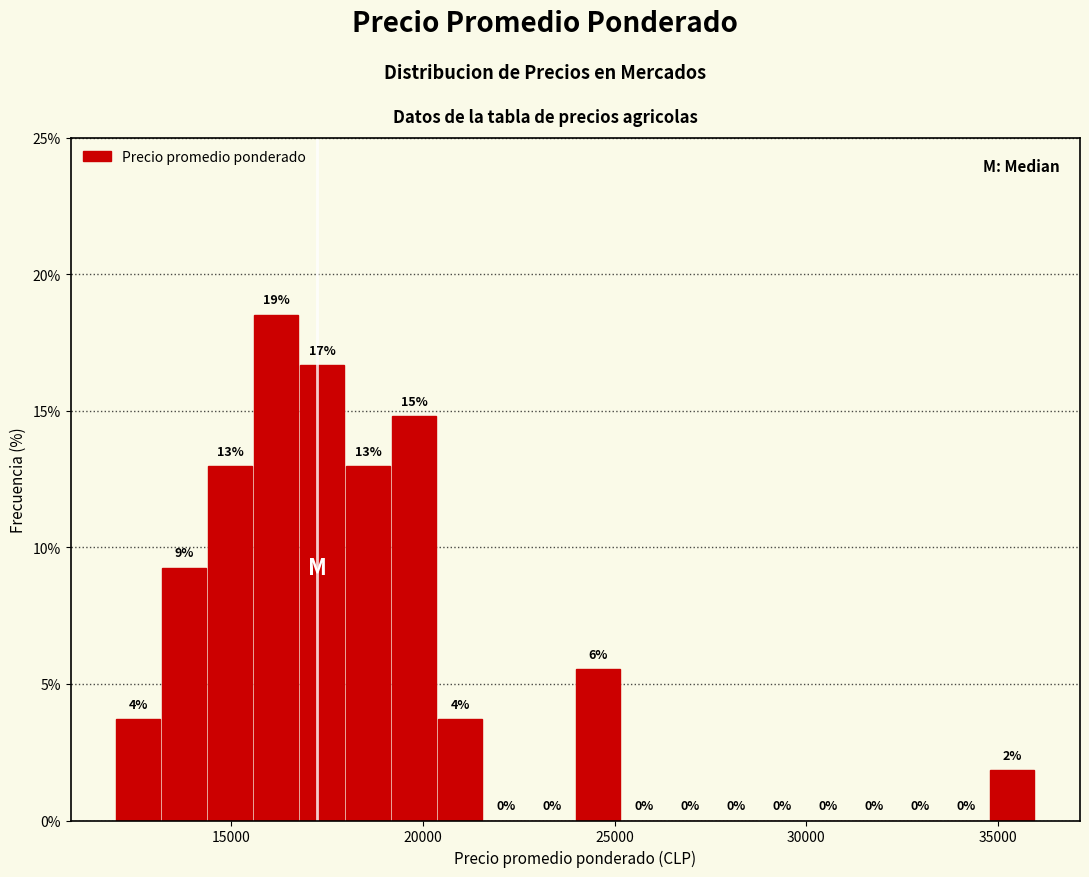

Around what value on the x-axis is the tallest bar? Give the approximate position of its centre, as read against the axis.

16000